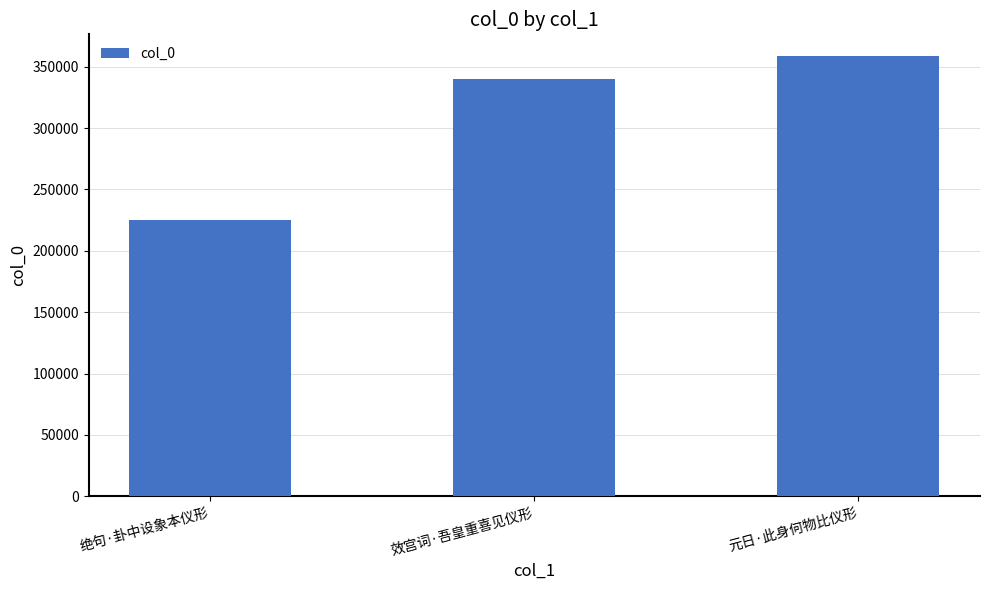

What is the difference between the values at 绝句·卦中设象本仪形 and 元日·此身何物比仪形?

133346